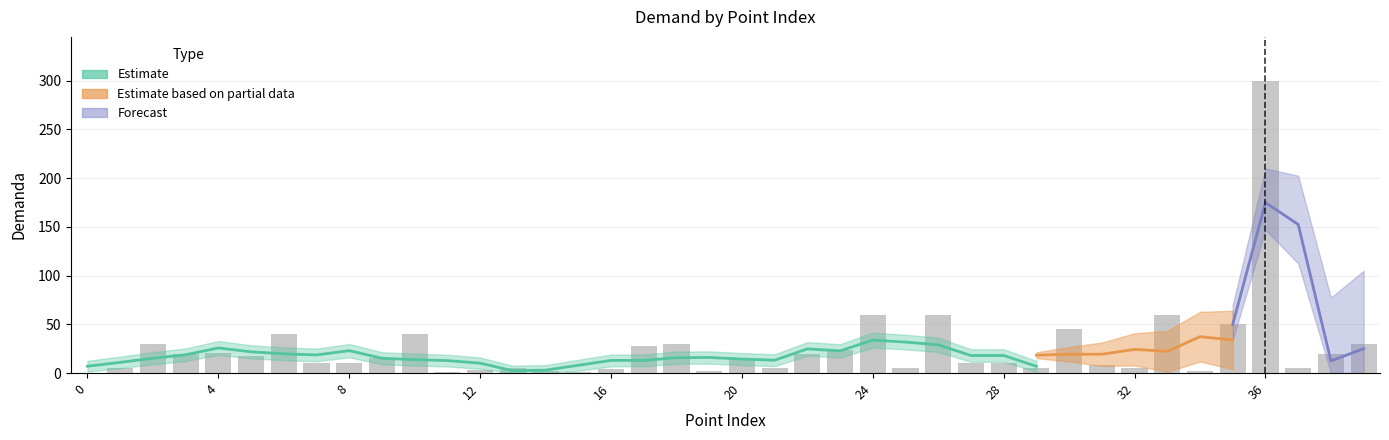

What is the value of the 39th bar from the left?

20